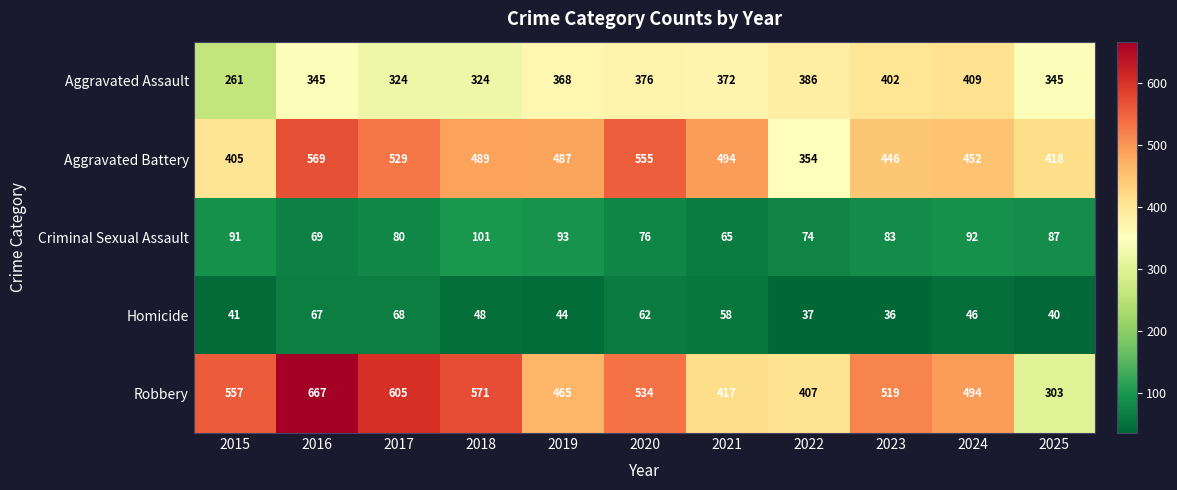

The value of Aggravated Assault at 2022 is 624. True or false?

False